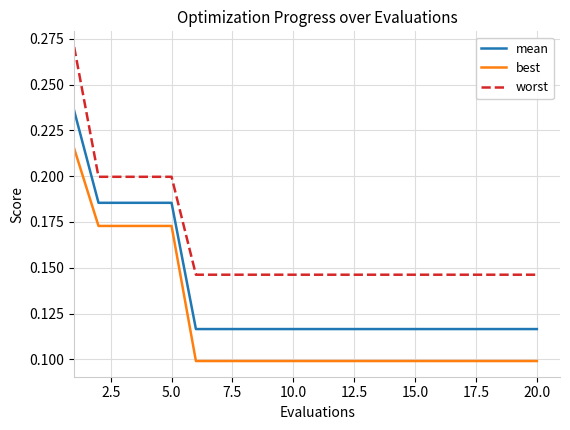

List the series in order of their overall mean, highest first.

worst, mean, best